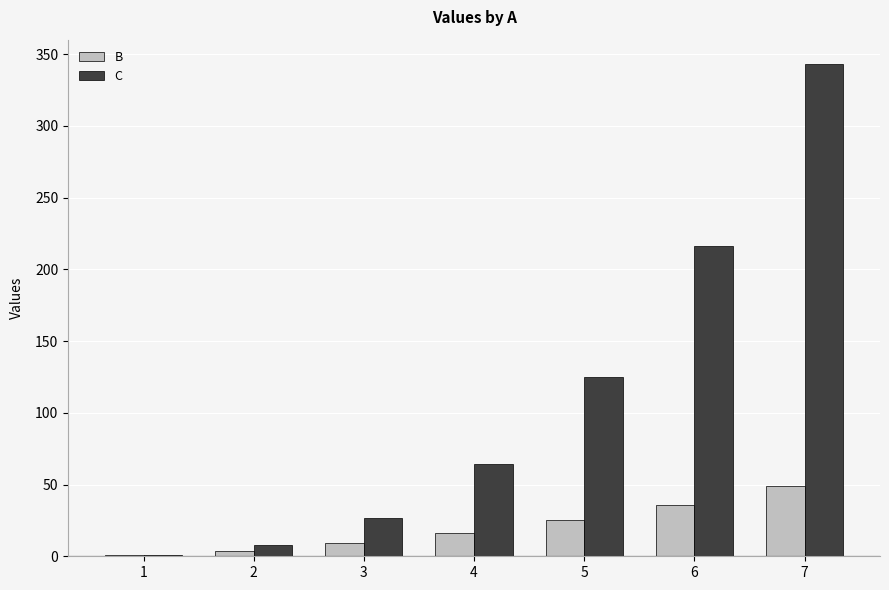

Reading right to left, transcribe all the data shown in this chart.

B: 7=49	6=36	5=25	4=16	3=9	2=4	1=1
C: 7=343	6=216	5=125	4=64	3=27	2=8	1=1